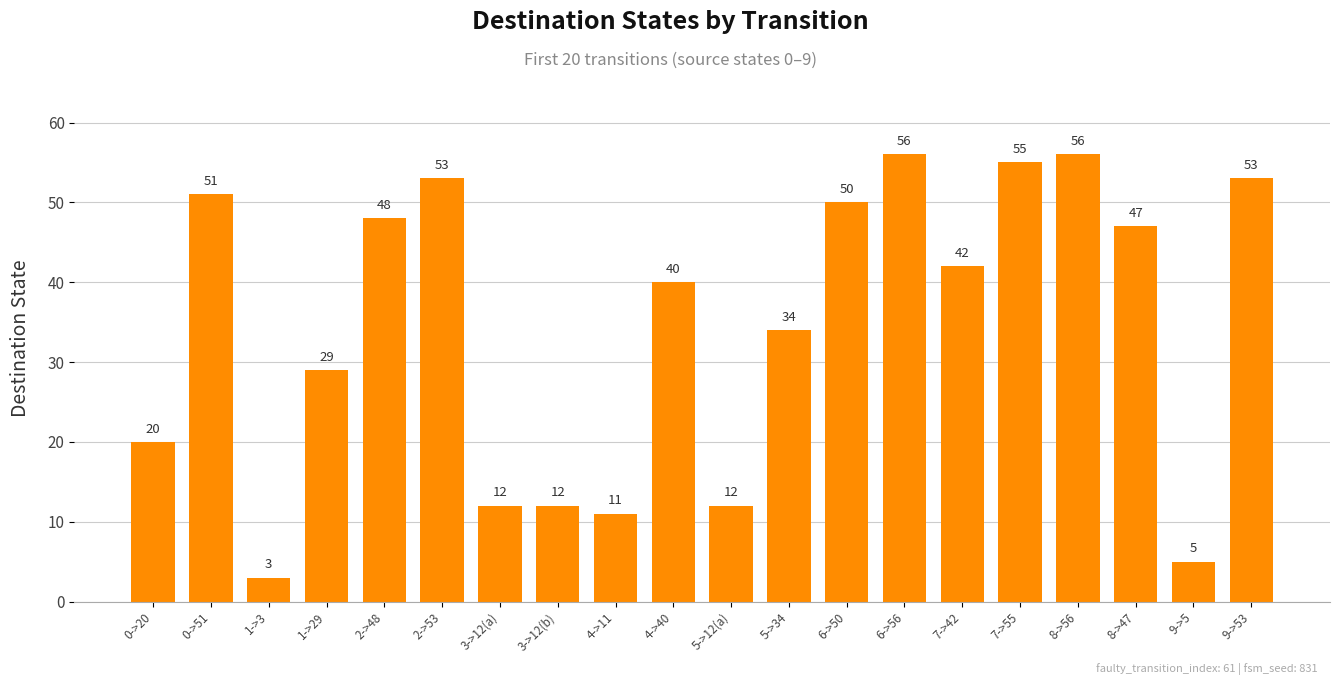

The value at 0->51 is 22. True or false?

False